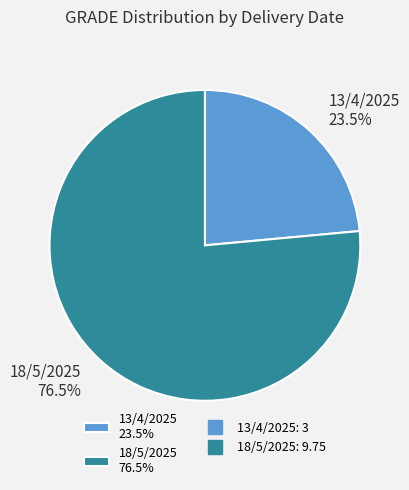

Rank the categories by value from highest to lowest.

18/5/2025, 13/4/2025